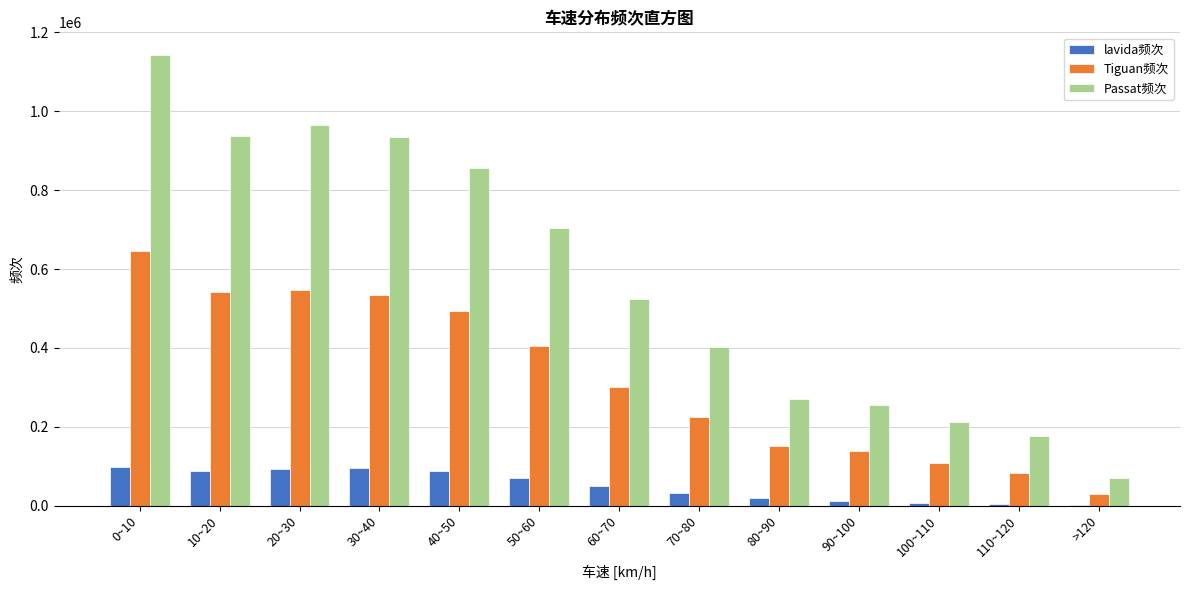

Is the value of Tiguan频次 at 70~80 greater than the value of Passat频次 at 20~30?

No